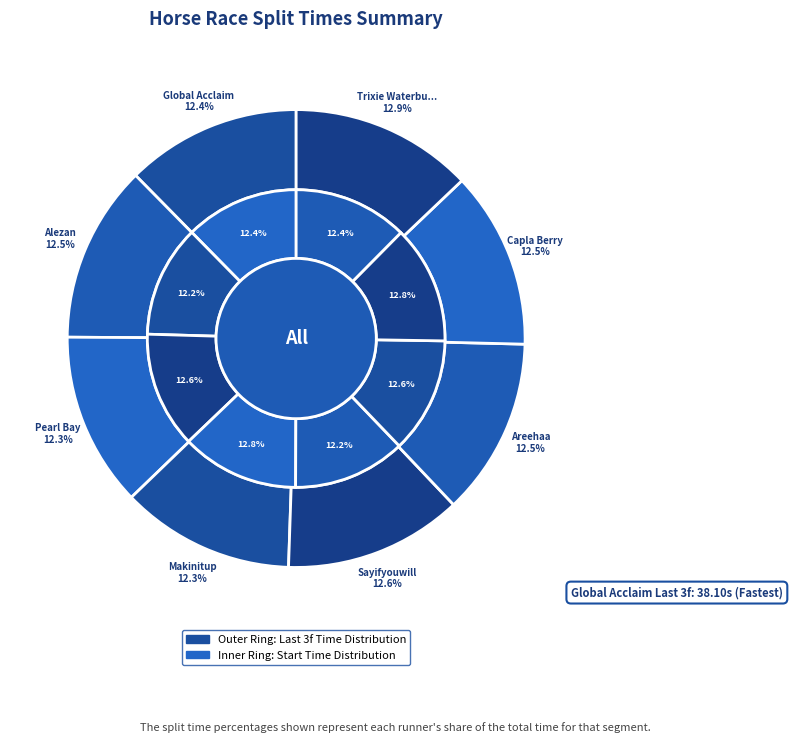

To the nearest percent, what percentage of the pie is Capla Berry?

13%